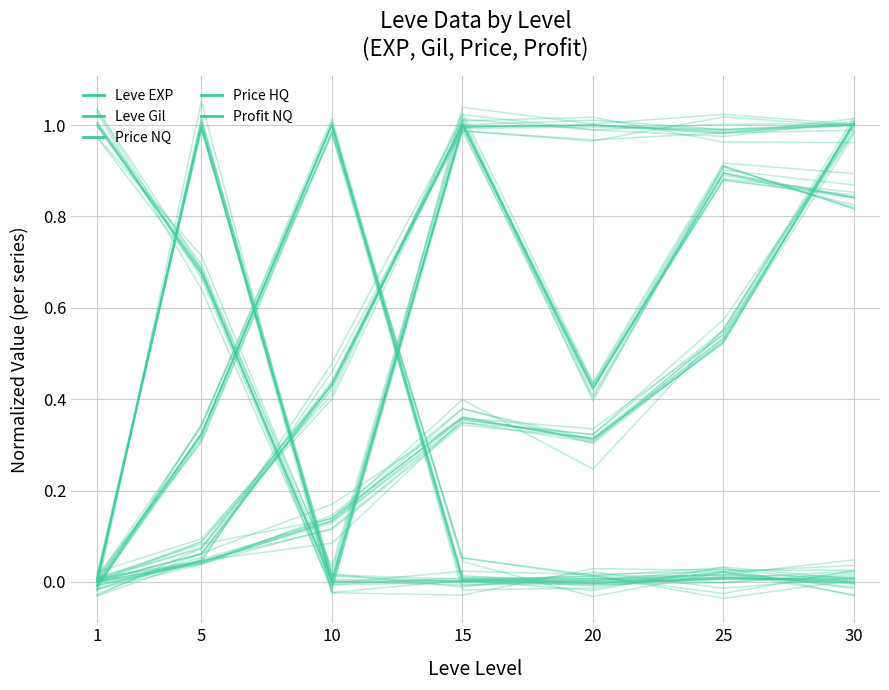

How many intersections are there between Leve Gil and Price NQ?

1